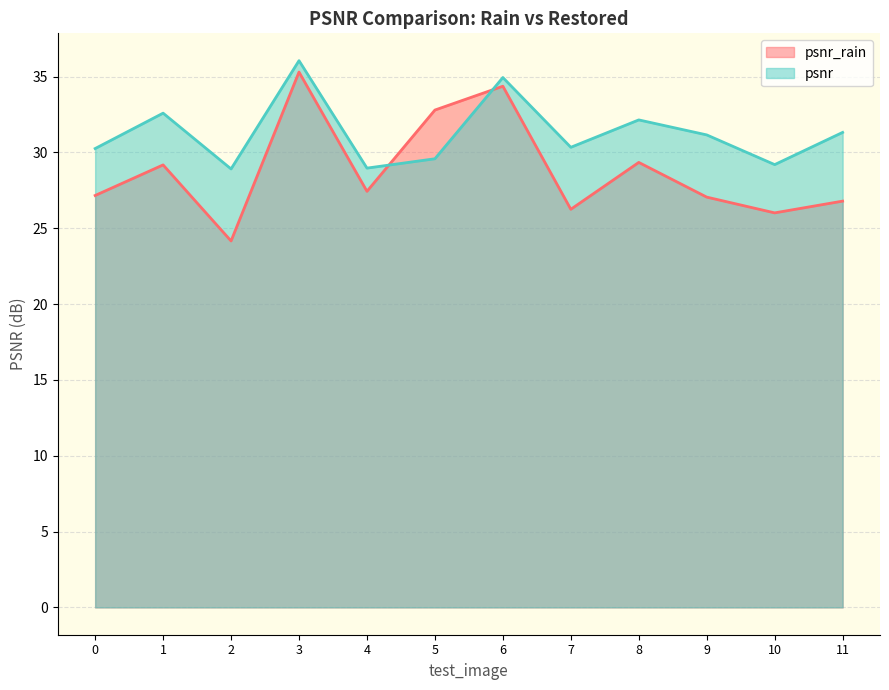

Reading left to right, extract all data points from this chart.

psnr_rain: 27.2	29.2	24.2	35.3	27.4	32.8	34.4	26.3	29.3	27.1	26.0	26.8
psnr: 30.3	32.6	28.9	36.1	29.0	29.6	34.9	30.3	32.1	31.2	29.2	31.3